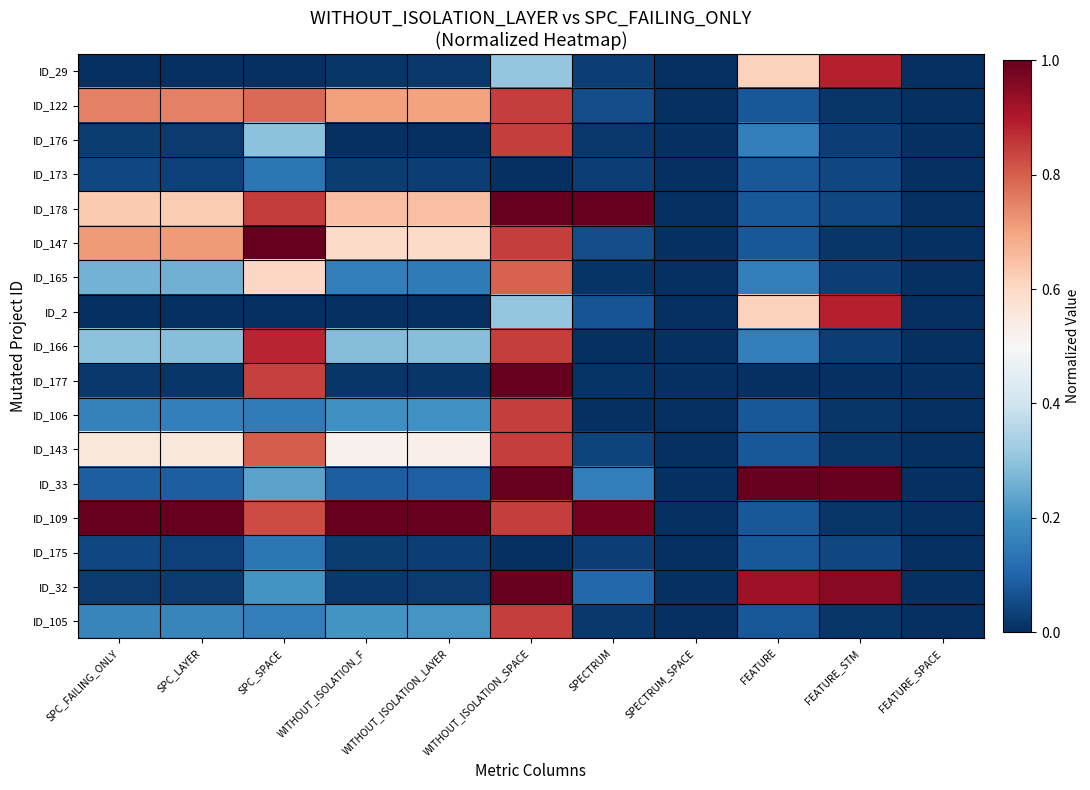

What is the spread (max minus min) of values at FEATURE?

1.0